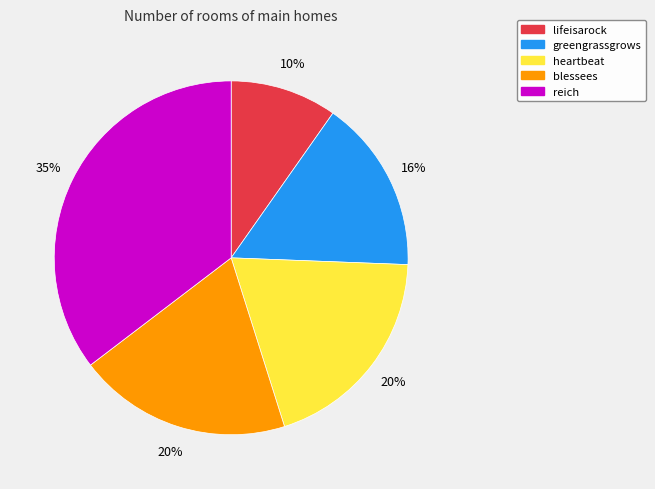

True or false: greengrassgrows accounts for 9% of the total.

False